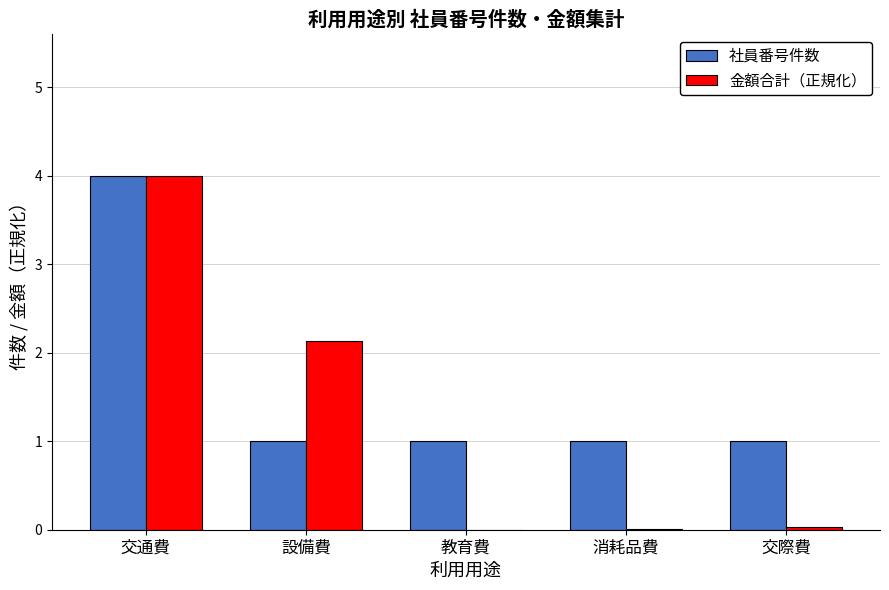

What is the total value across all series at 設備費?

3.1